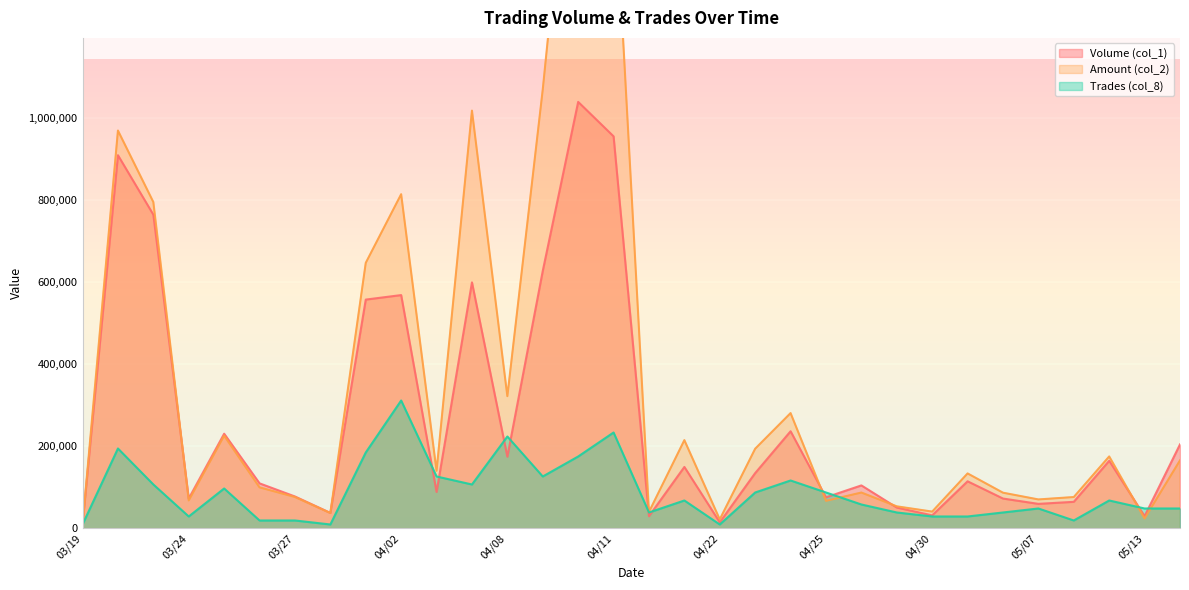

What is the difference between the maximum and minimum values in the Amount (col_2) series?

1916350